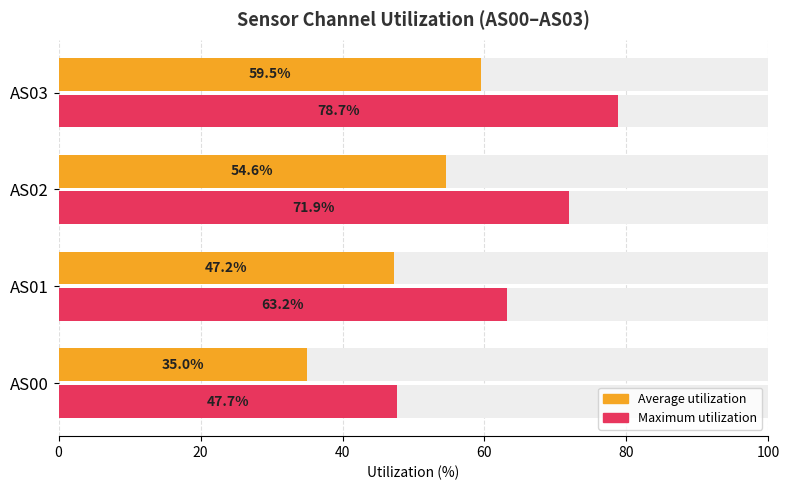

Are the bars horizontal?

Yes